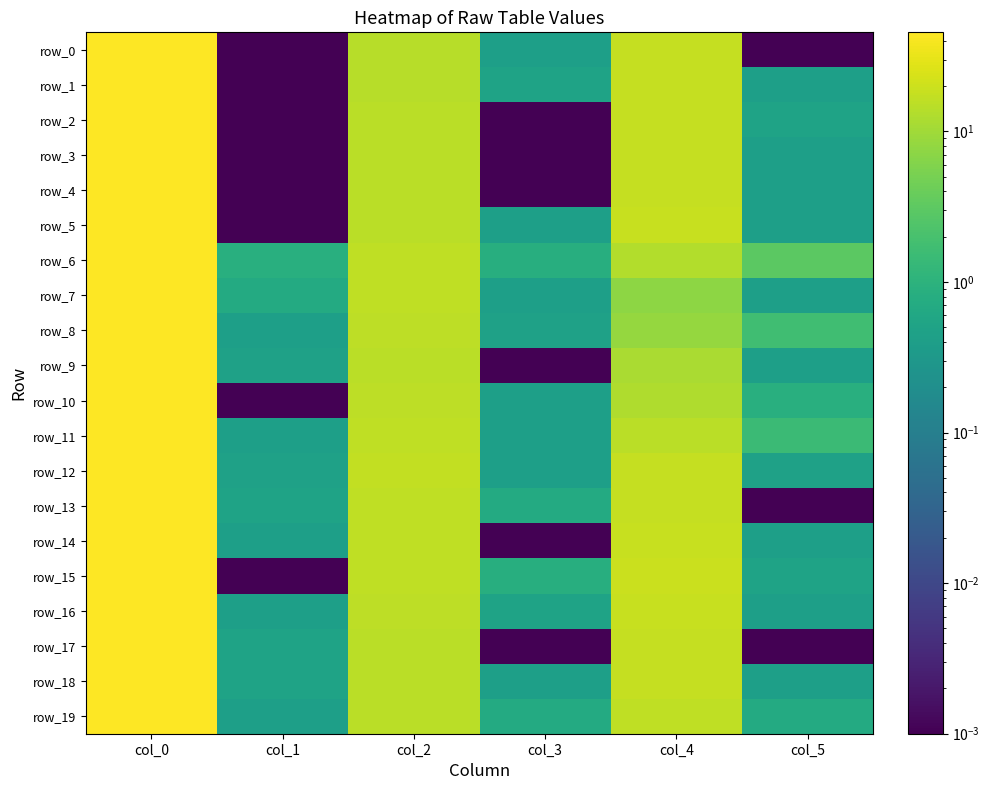

At how many categories does at least one series exceed 4?

3